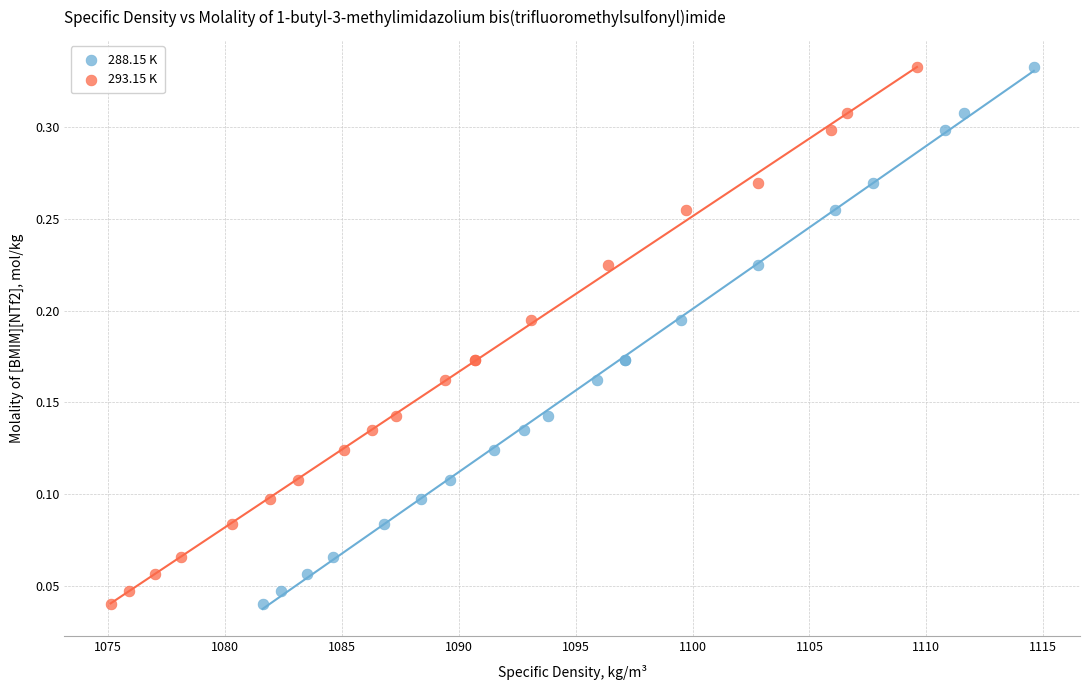

What are all the series names shown in the legend?

288.15 K, 293.15 K